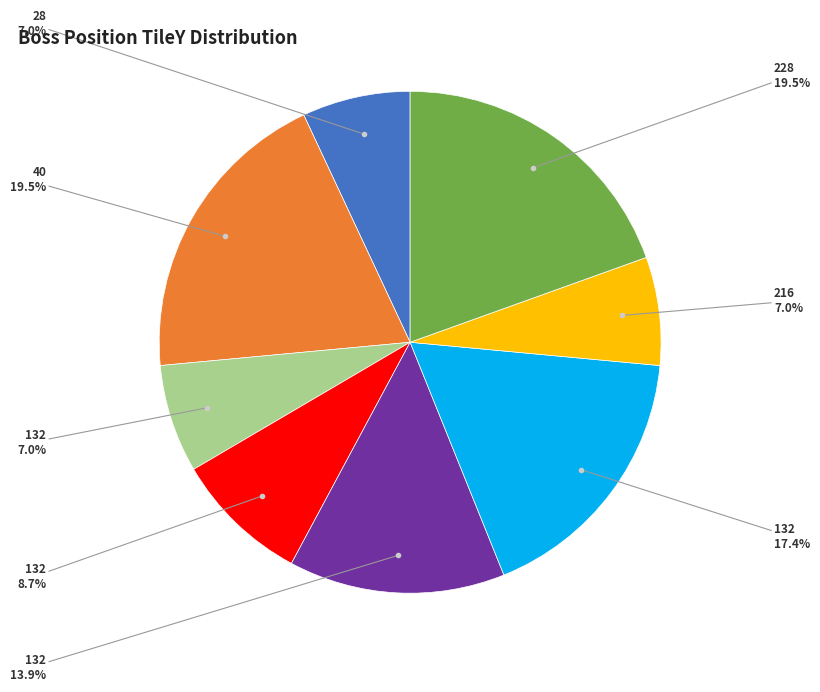

Is there any slice that represents more than half of the pie?

No